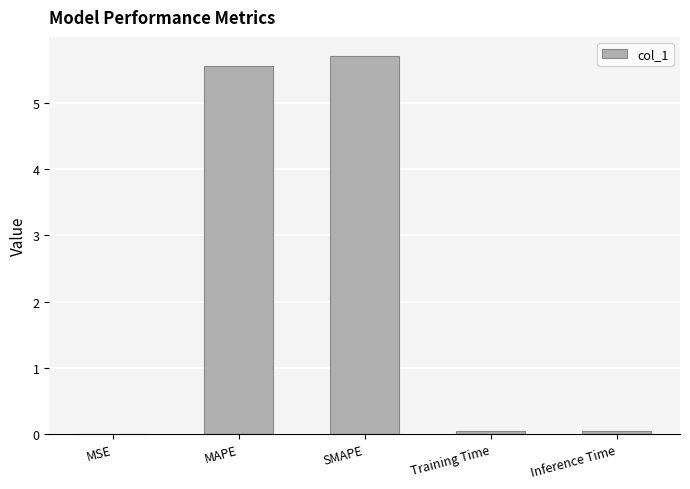

Does the chart contain stacked bars?

No